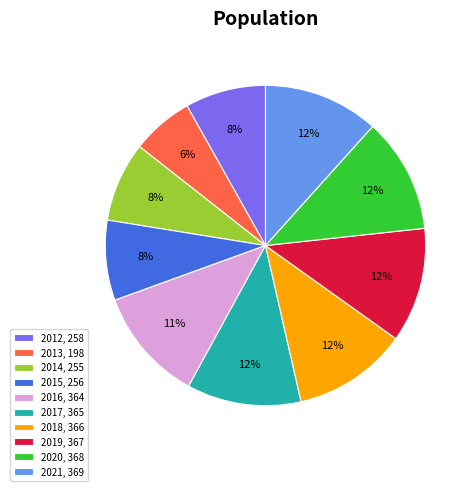

What is the smallest slice in the pie chart?

2013